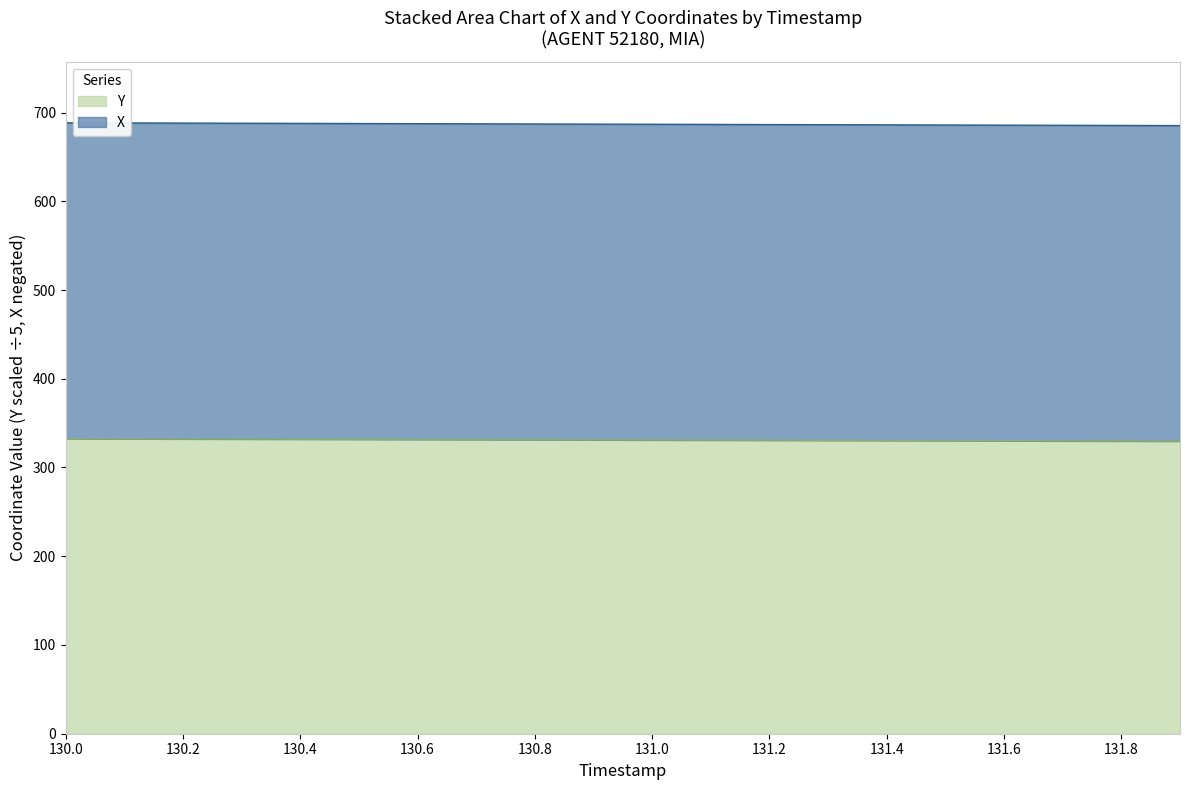

Reading right to left, extract all data points from this chart.

X: 685.3	685.4	685.6	685.8	685.9	686.1	686.3	686.4	686.6	686.8	686.9	687.1	687.3	687.4	687.6	687.8	687.9	688.1	688.3	688.4
Y: 329.7	329.9	330.0	330.2	330.3	330.5	330.6	330.8	330.9	331.1	331.2	331.3	331.5	331.6	331.8	331.9	332.1	332.2	332.4	332.5